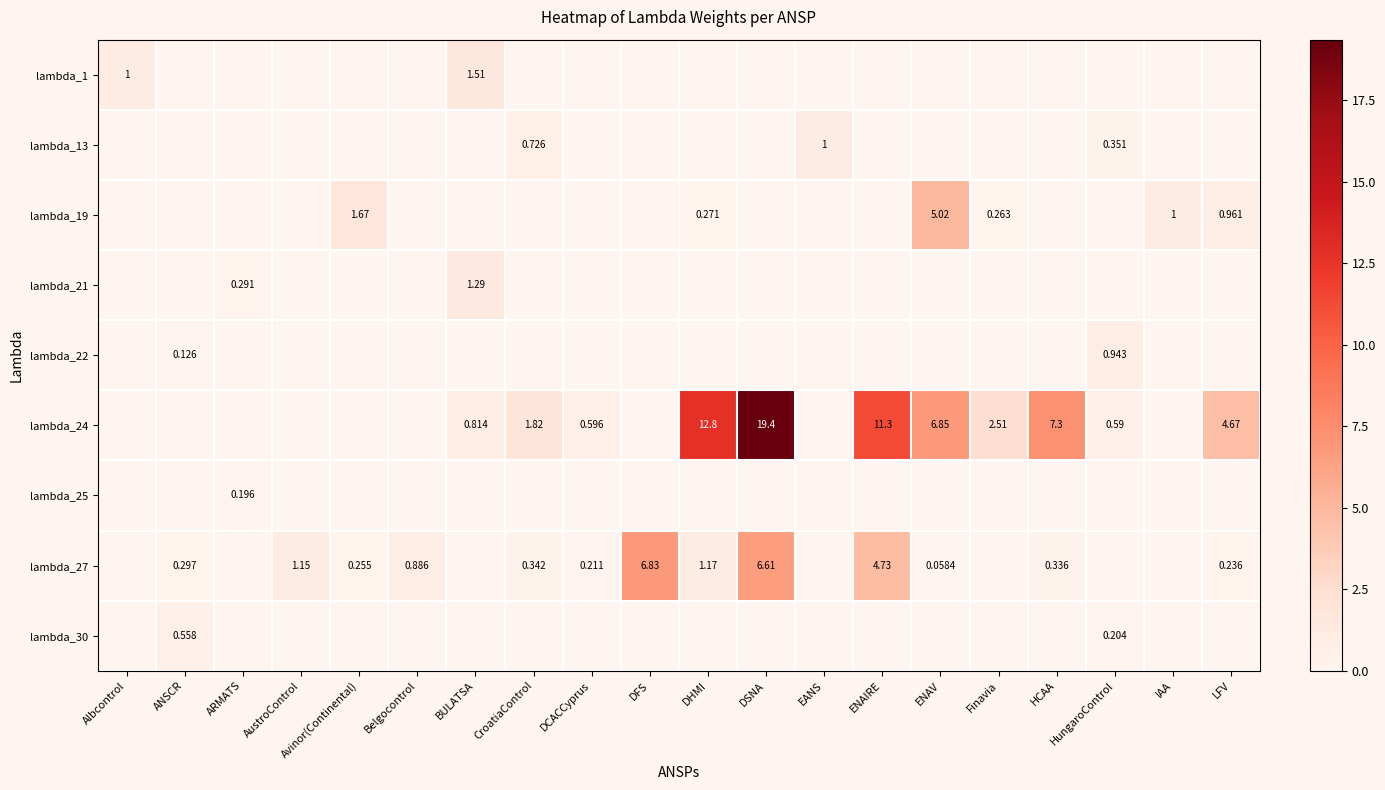

What is the difference between the second highest and minimum values in the lambda_13 series?

0.7